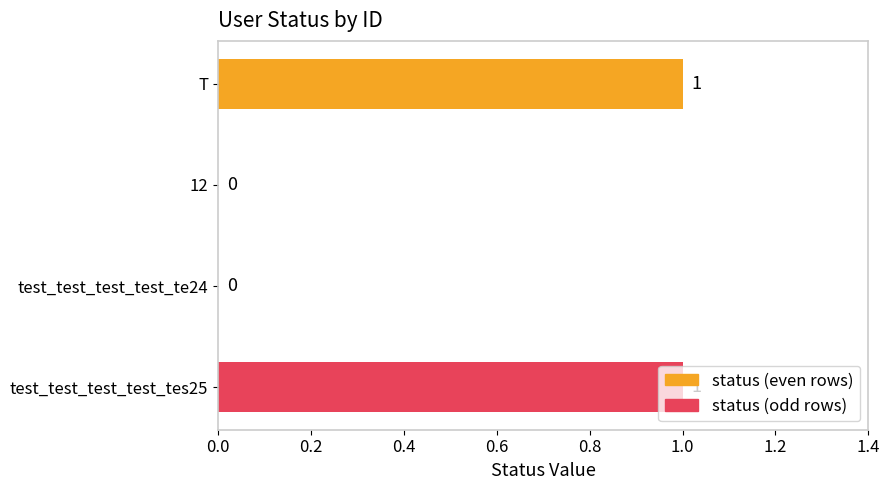

The chart shows a value of 0 at test_test_test_test_te24. True or false?

True